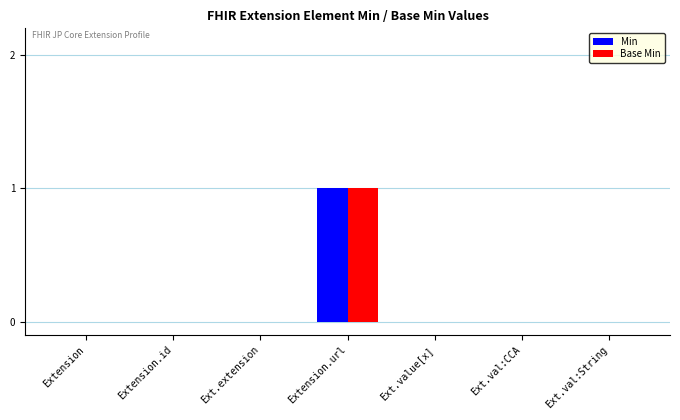

Are the bars horizontal?

No